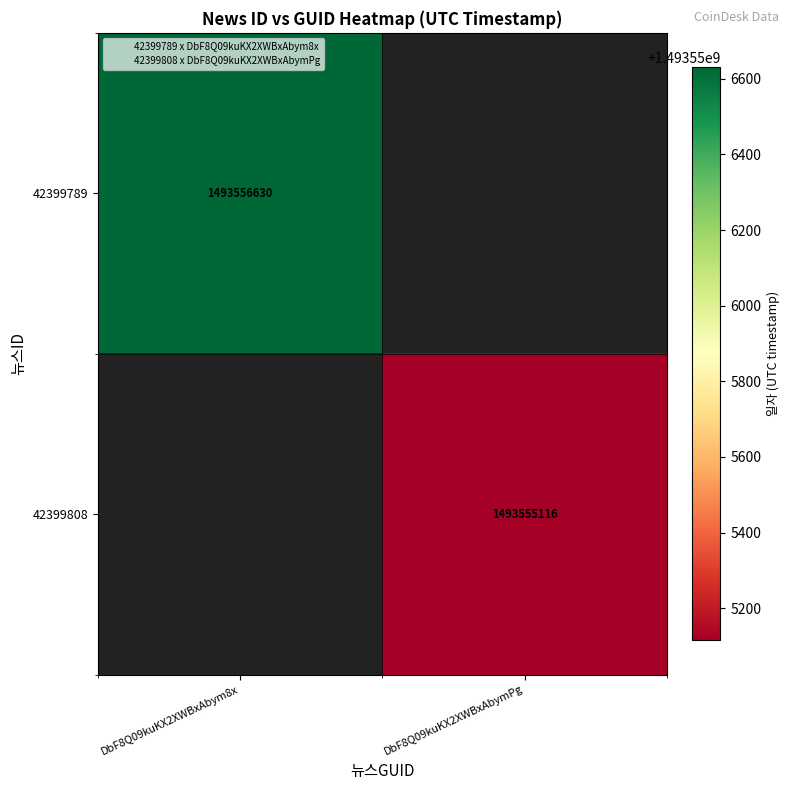

What is the sum of all 42399808 values?

1493555116